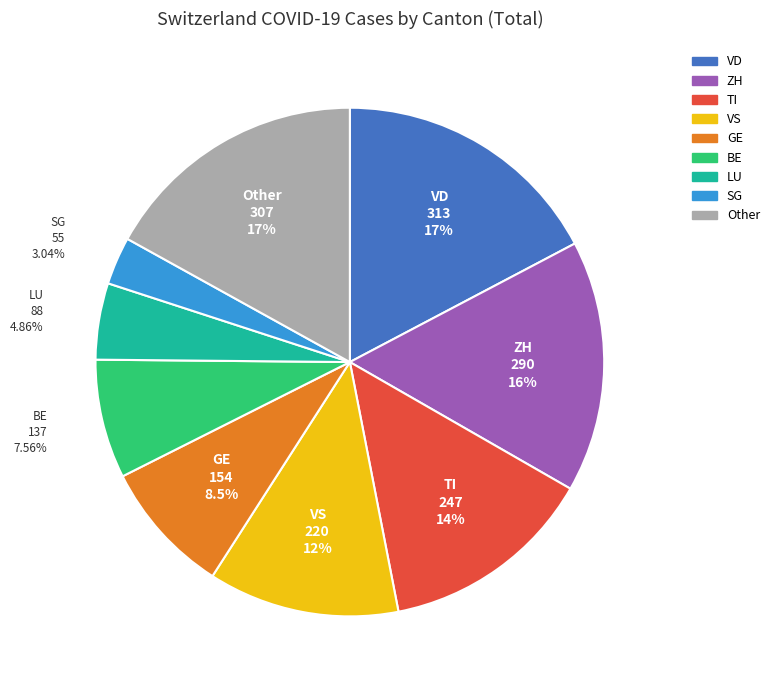

Does any single category account for the majority?

No